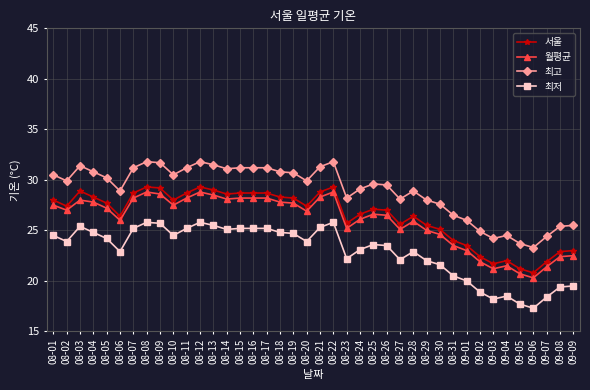

True or false: 월평균 and 최고 cross at least once.

False